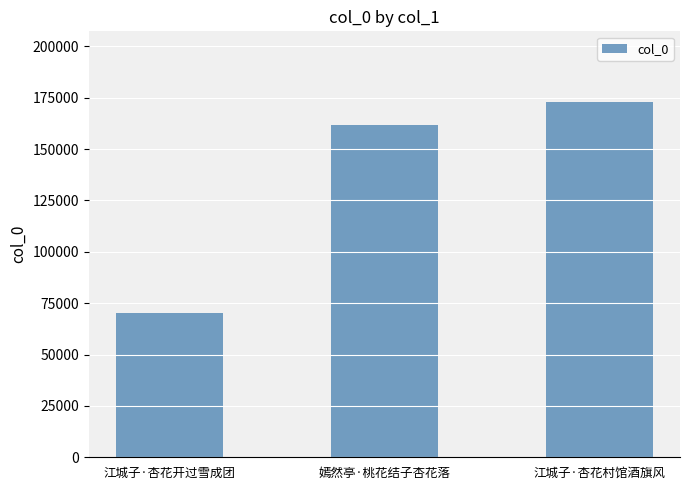

List the labels in order of value, smallest first.

江城子·杏花开过雪成团, 嫣然亭·桃花结子杏花落, 江城子·杏花村馆酒旗风